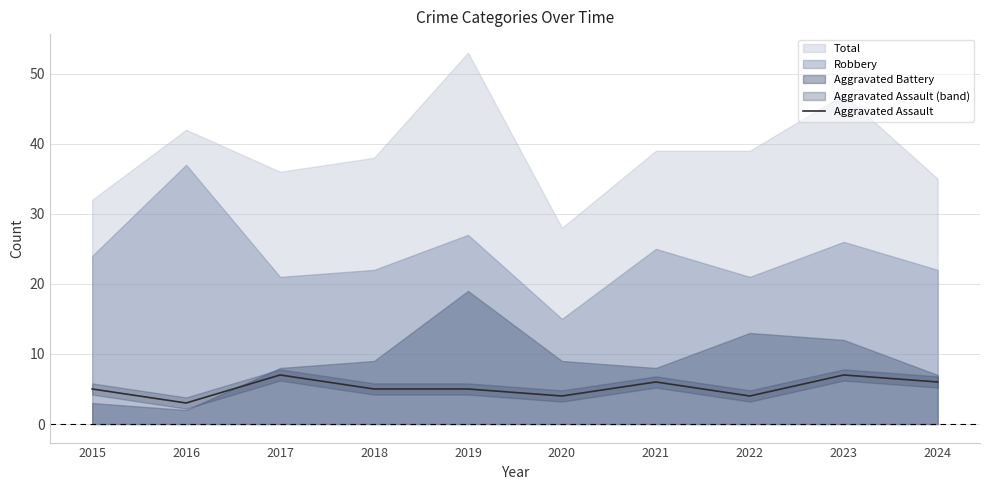

What is the sum of all values?

52